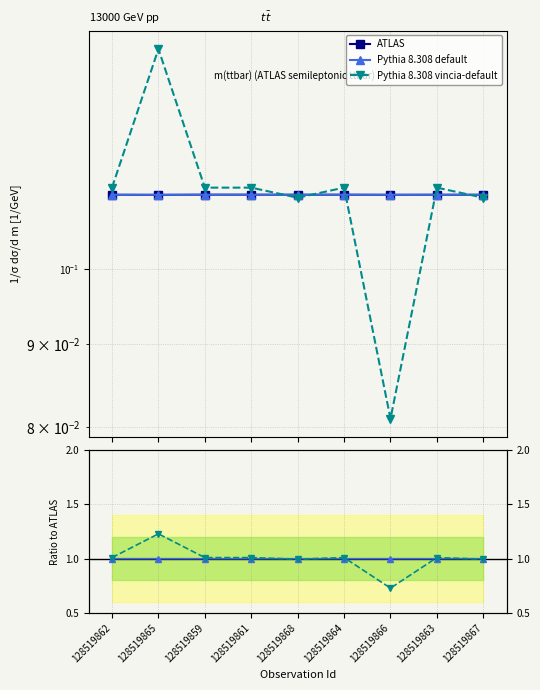

At which label does Pythia 8.308 vincia-default first exceed 1?

128519862